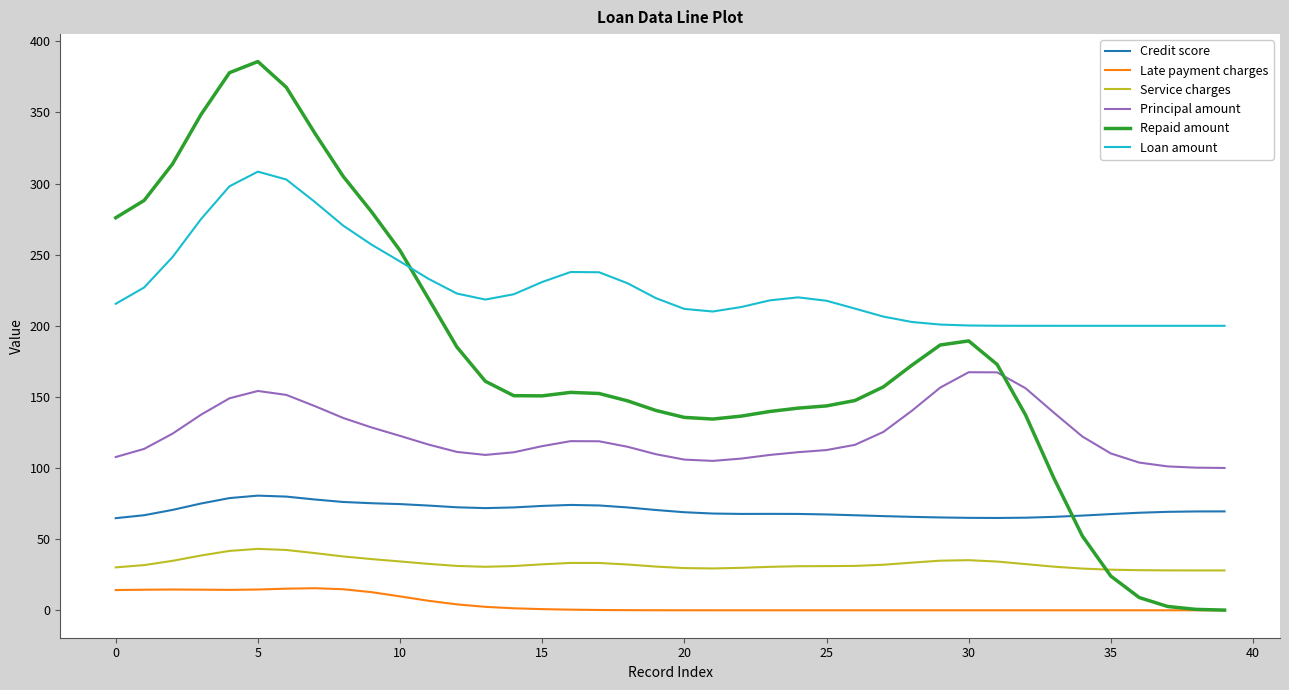

How many values in the Late payment charges series exceed 0?

23